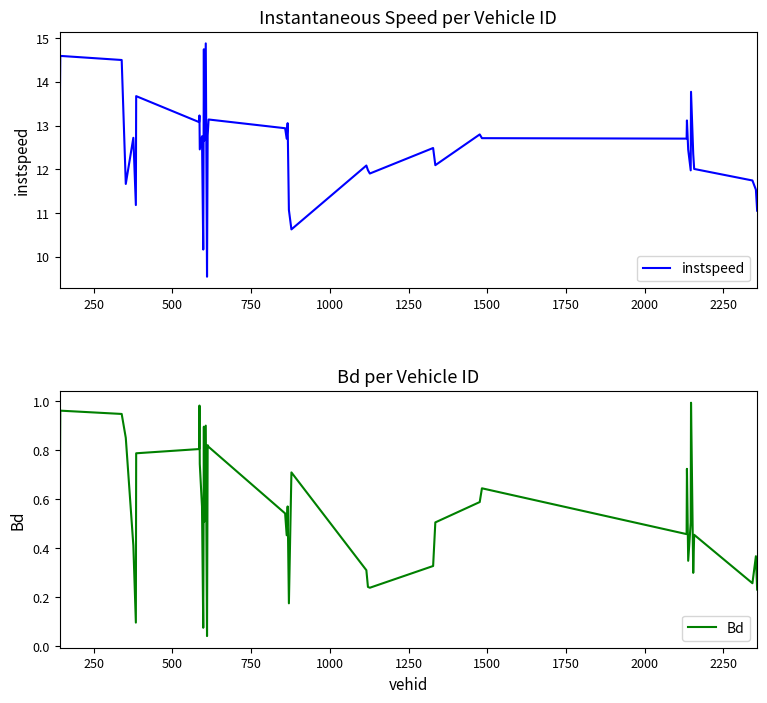

True or false: instspeed and Bd cross at least once.

False